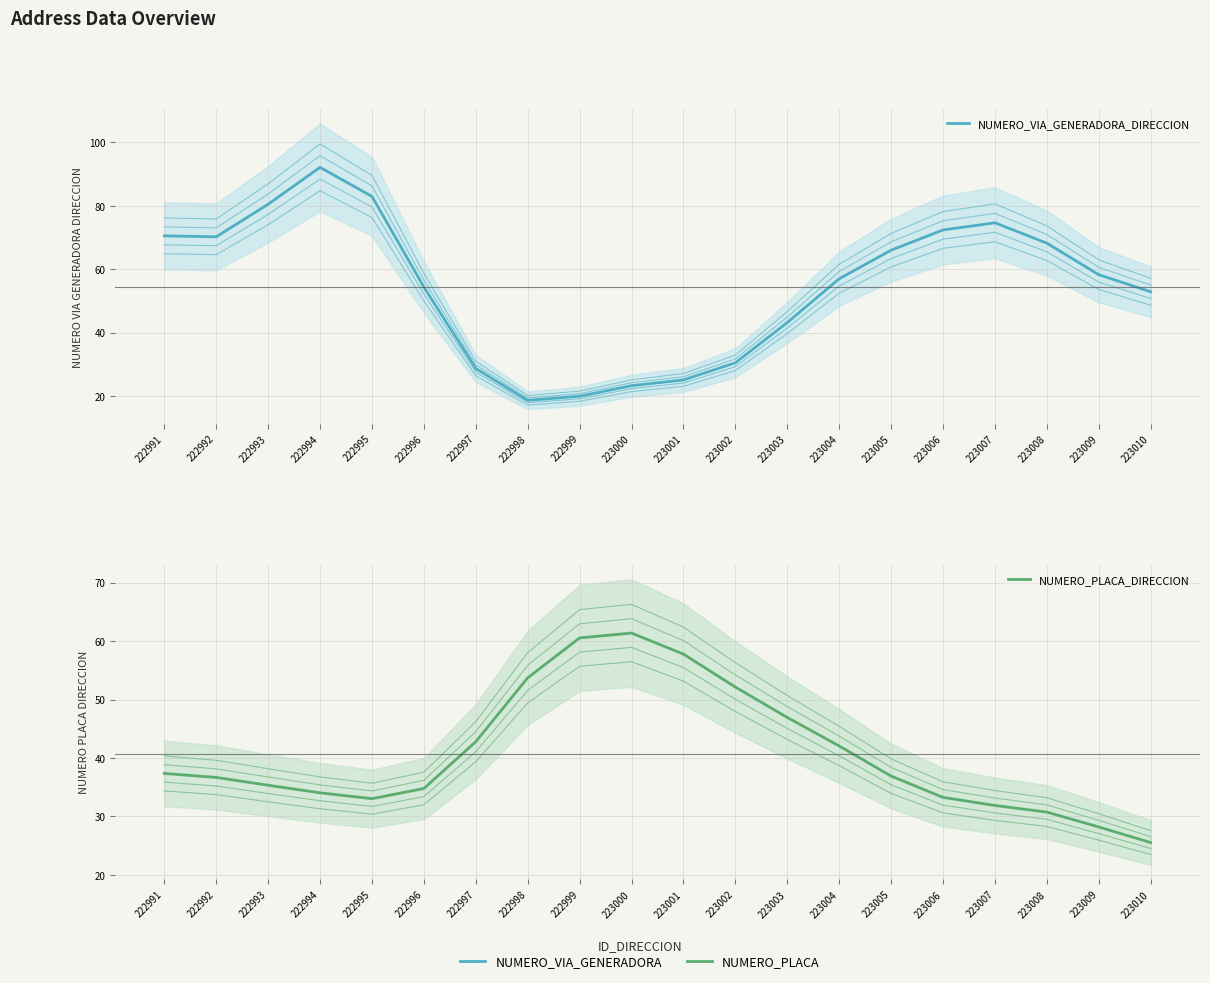

At which category is the sum across all series the highest?

222994